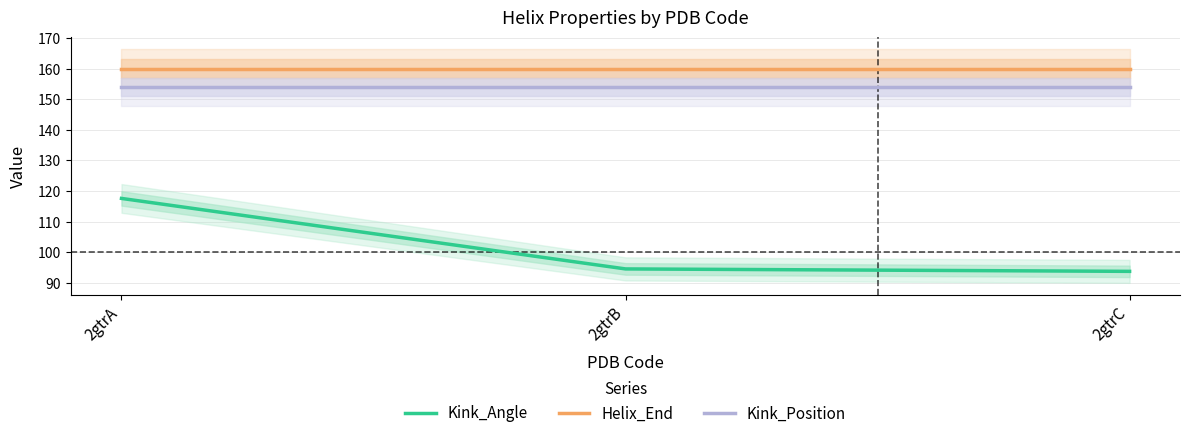

Reading left to right, extract all data points from this chart.

Kink_Angle: 117.6	94.5	93.7
Helix_End: 160.0	160.0	160.0
Kink_Position: 154.0	154.0	154.0